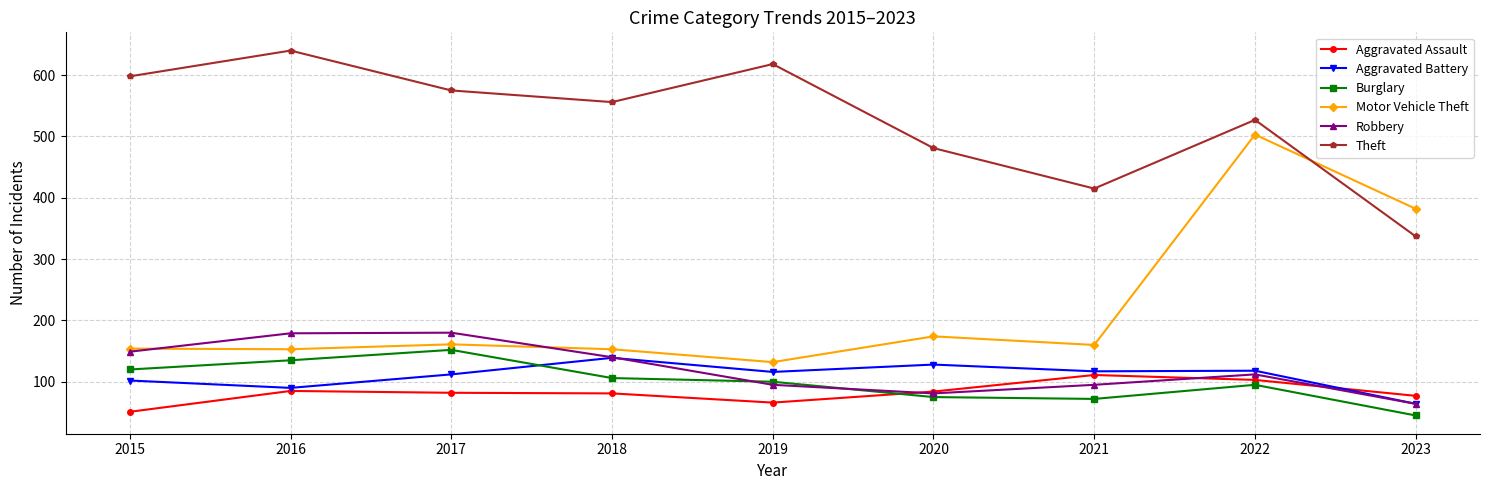

At which category is the sum across all series the highest?

2022